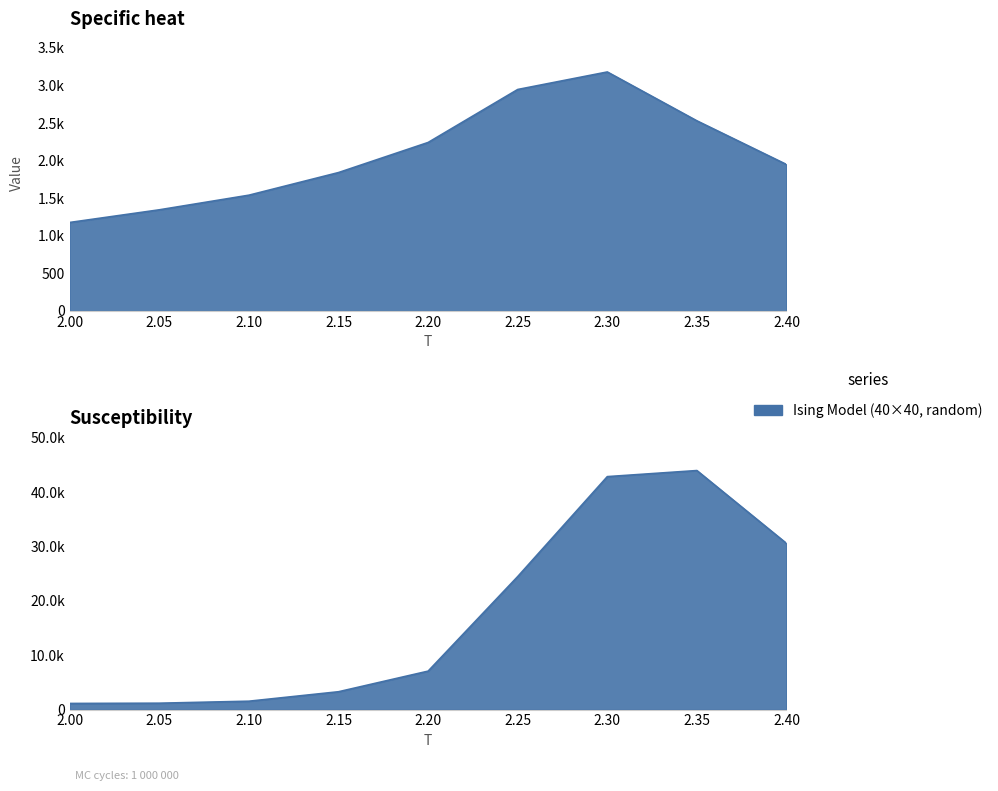

Between 2.0 and 2.3, which is larger?

2.3